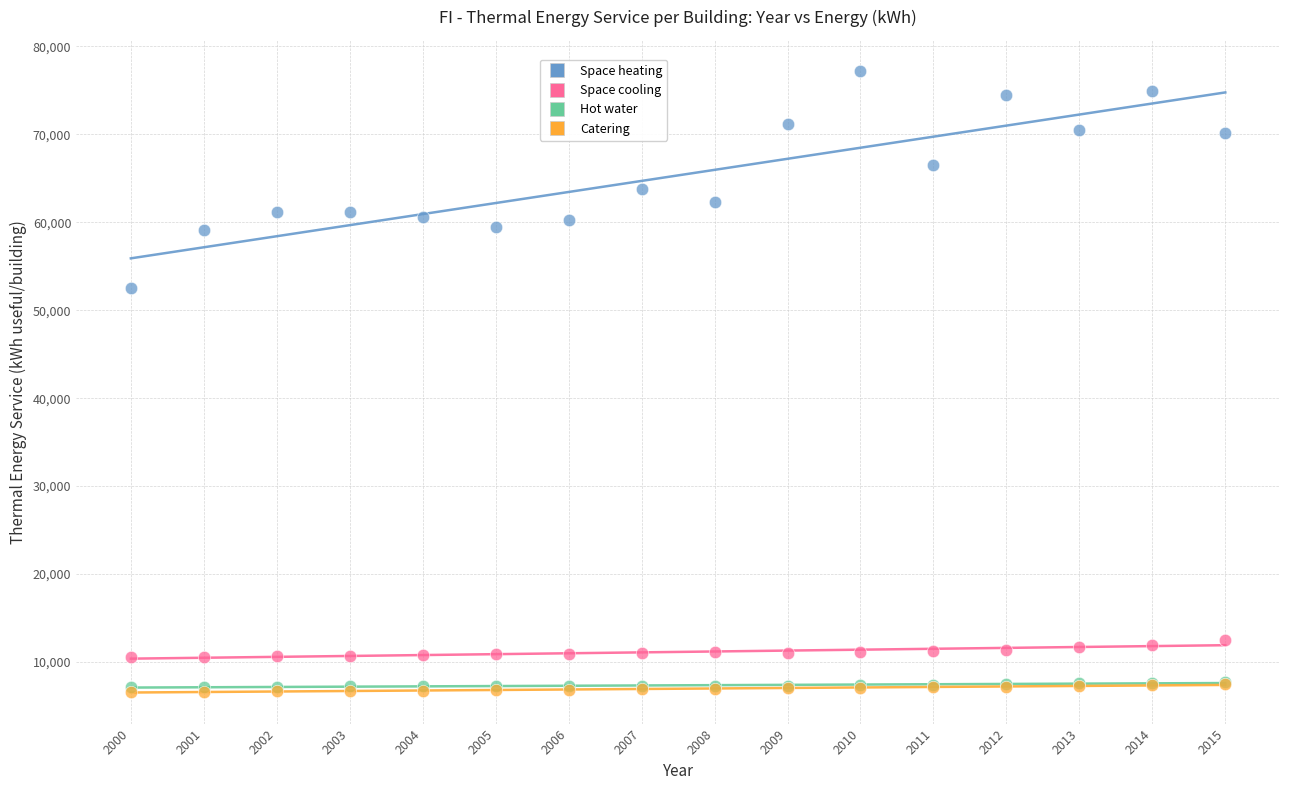

Which series contains the highest Y value?

Space heating